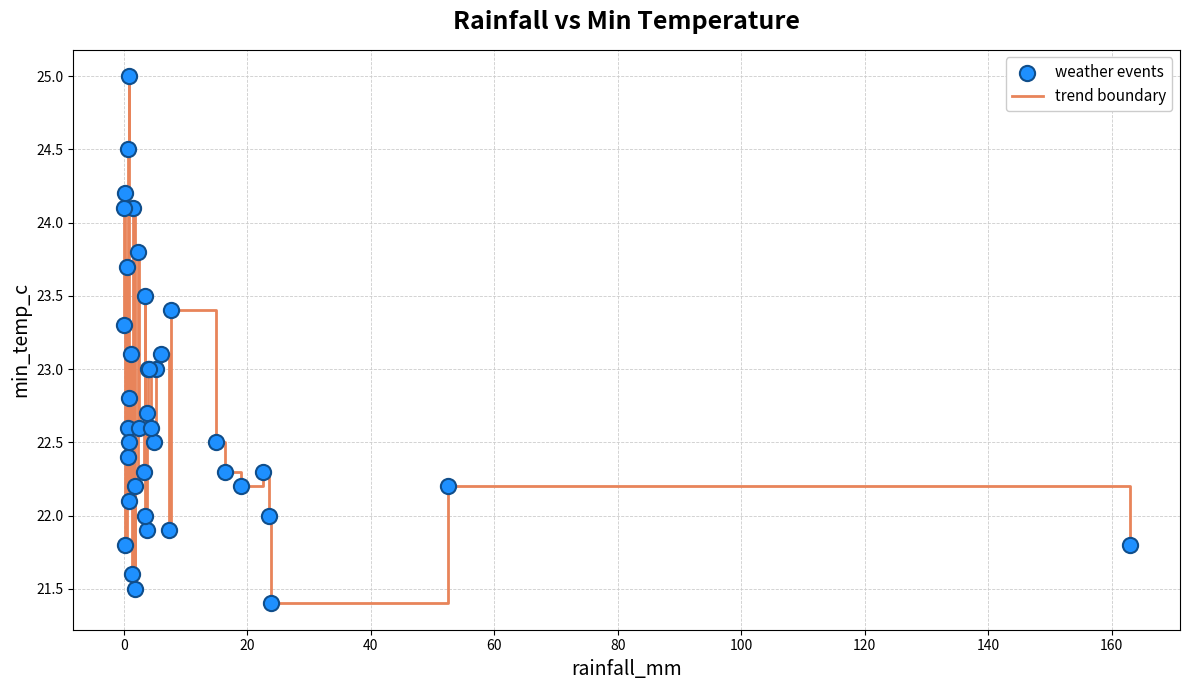

What is the smallest value displayed?

21.4